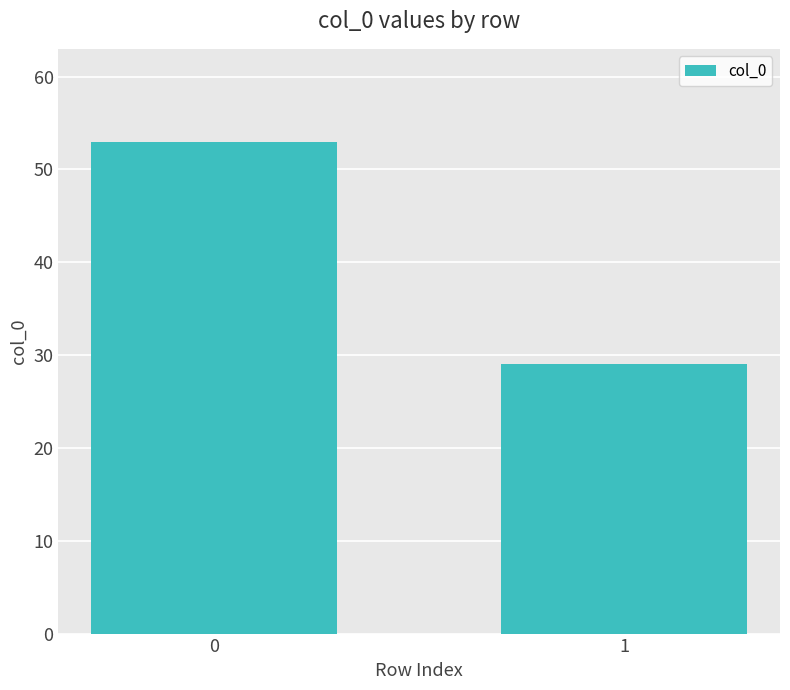

How many bars are there in total?

2